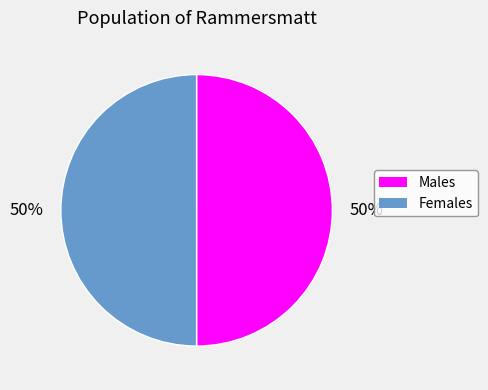

To the nearest percent, what is the average slice percentage?

50%